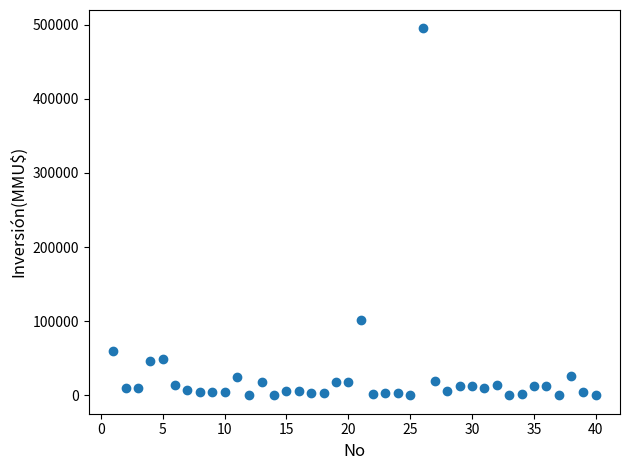

What is the range of Y values (max minus min)?

495000